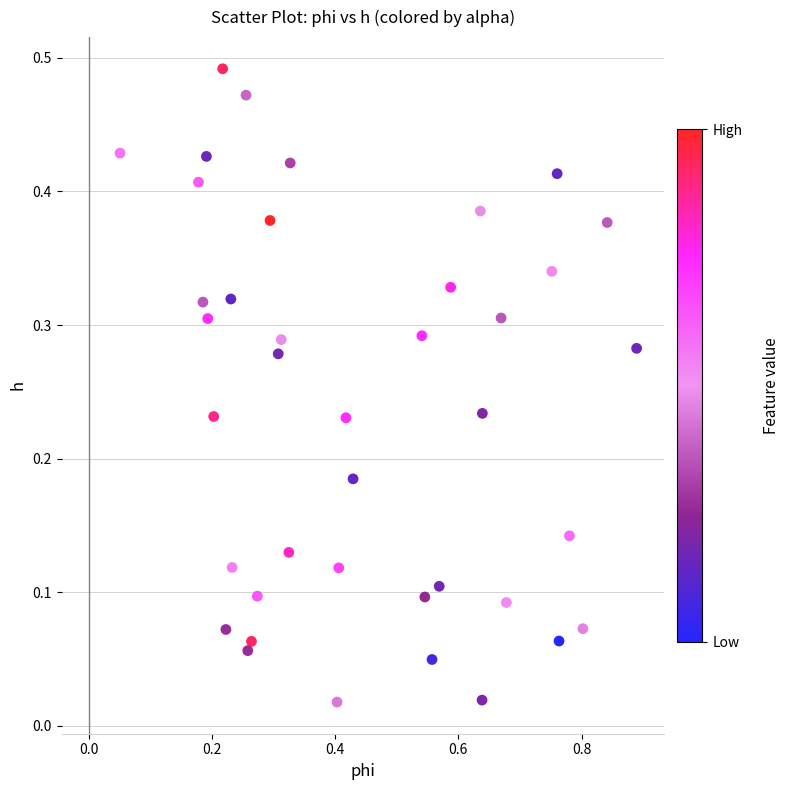

What is the range of X values (max minus min)?

0.8